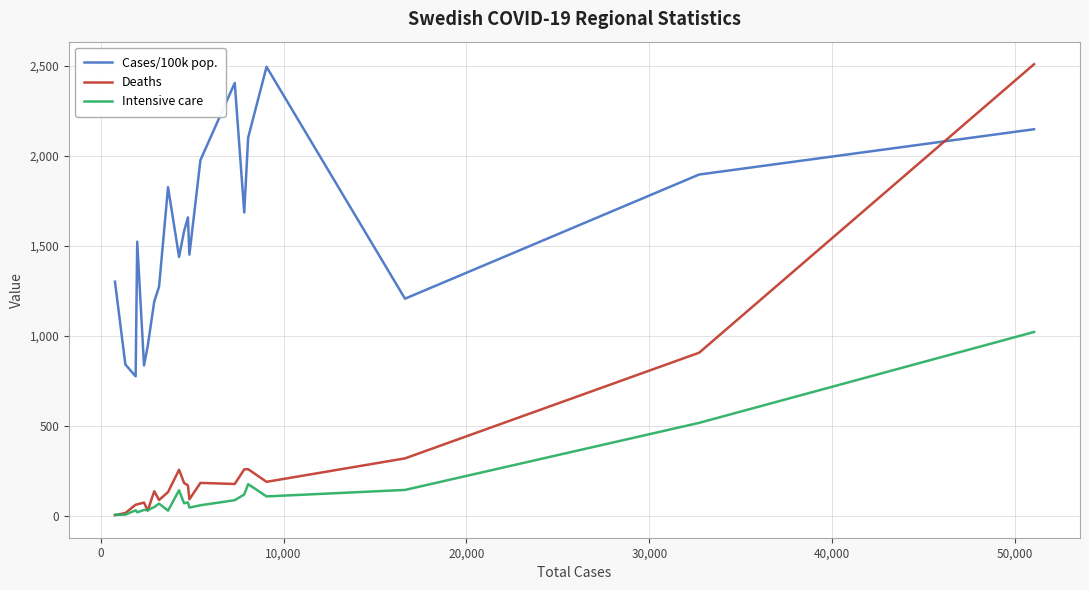

Which series has the widest spread of values?

Deaths